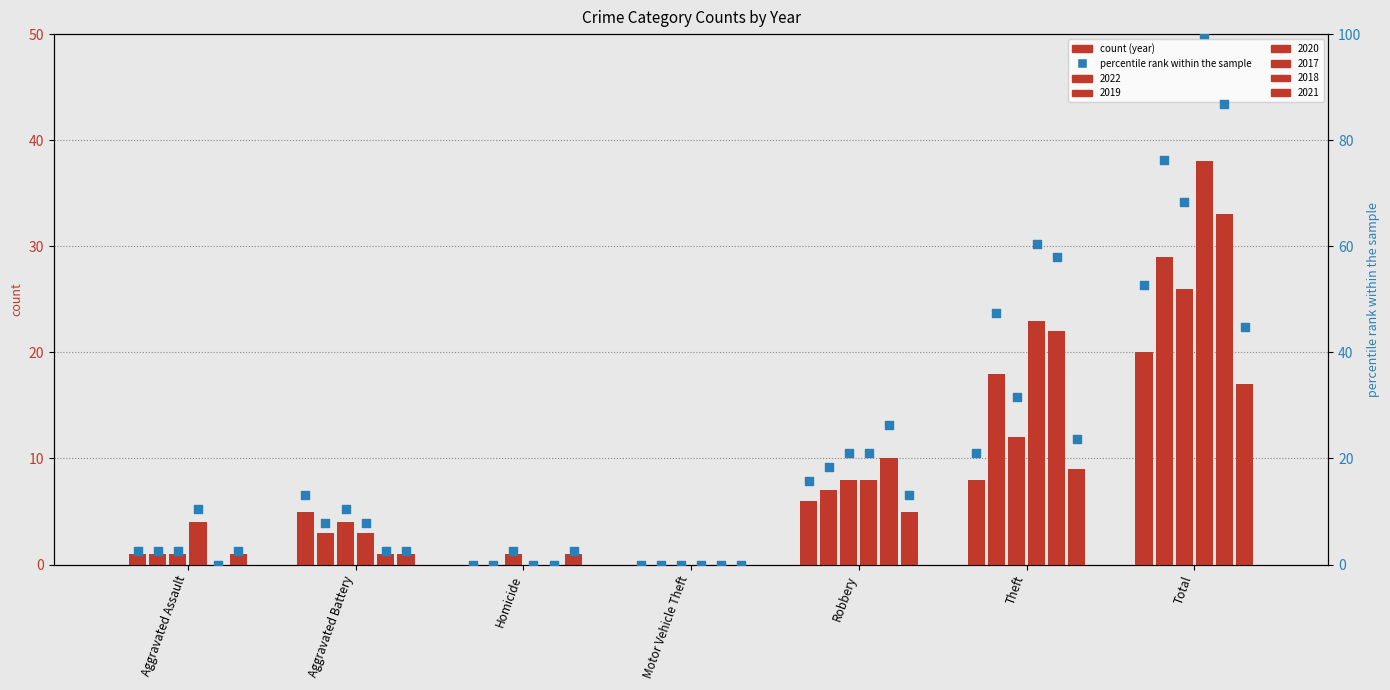

Which has a higher value, Aggravated Battery or Homicide?

Aggravated Battery